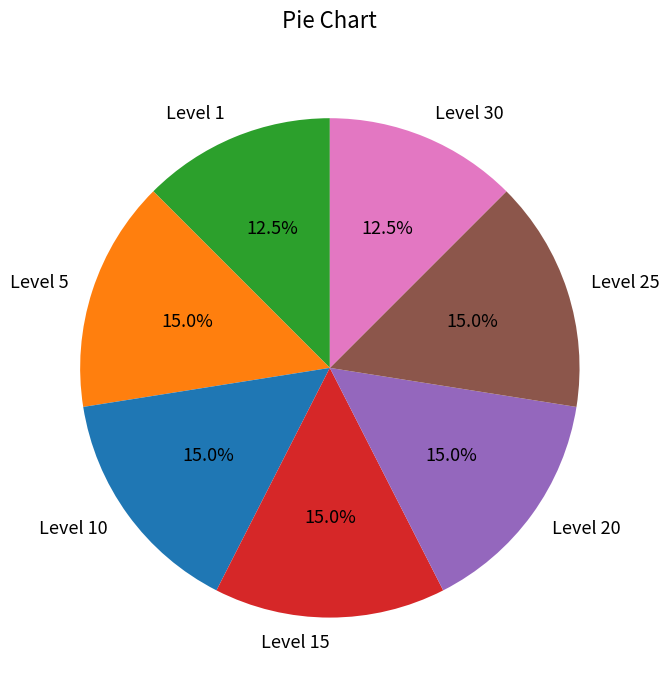

Is there any slice that represents more than half of the pie?

No